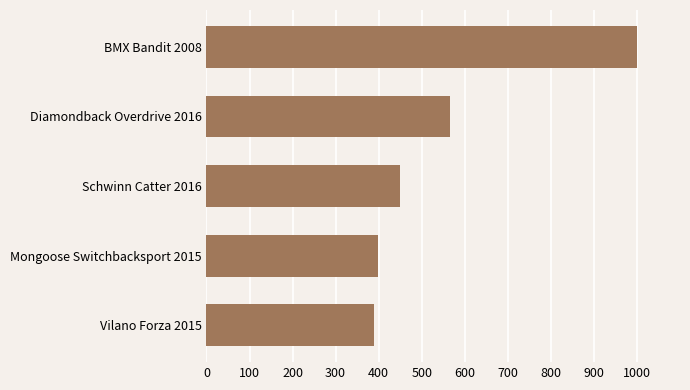

The value at Schwinn Catter 2016 is 450. True or false?

True